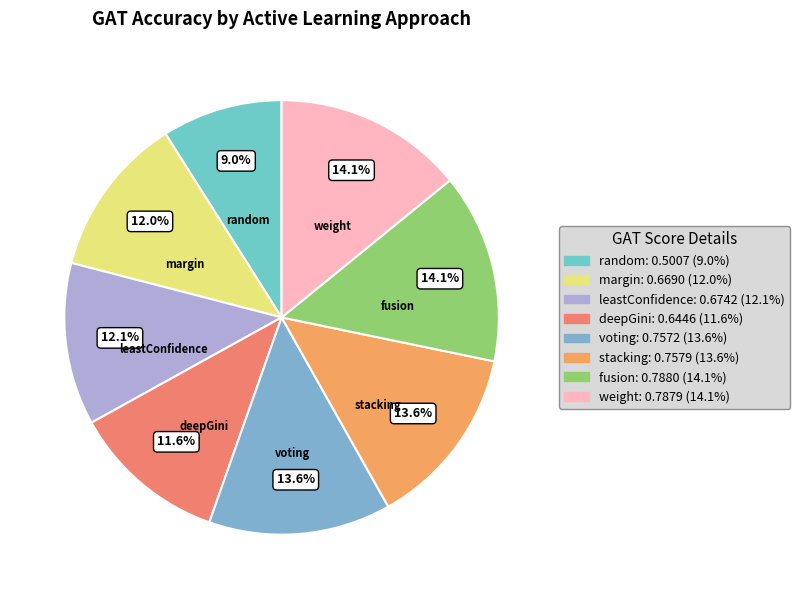

To the nearest percent, what is the combined percentage of margin and leastConfidence?

24%